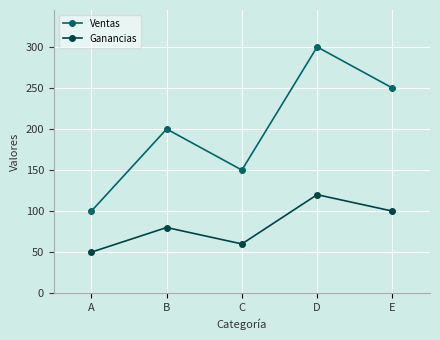

List the series in order of their overall mean, highest first.

Ventas, Ganancias